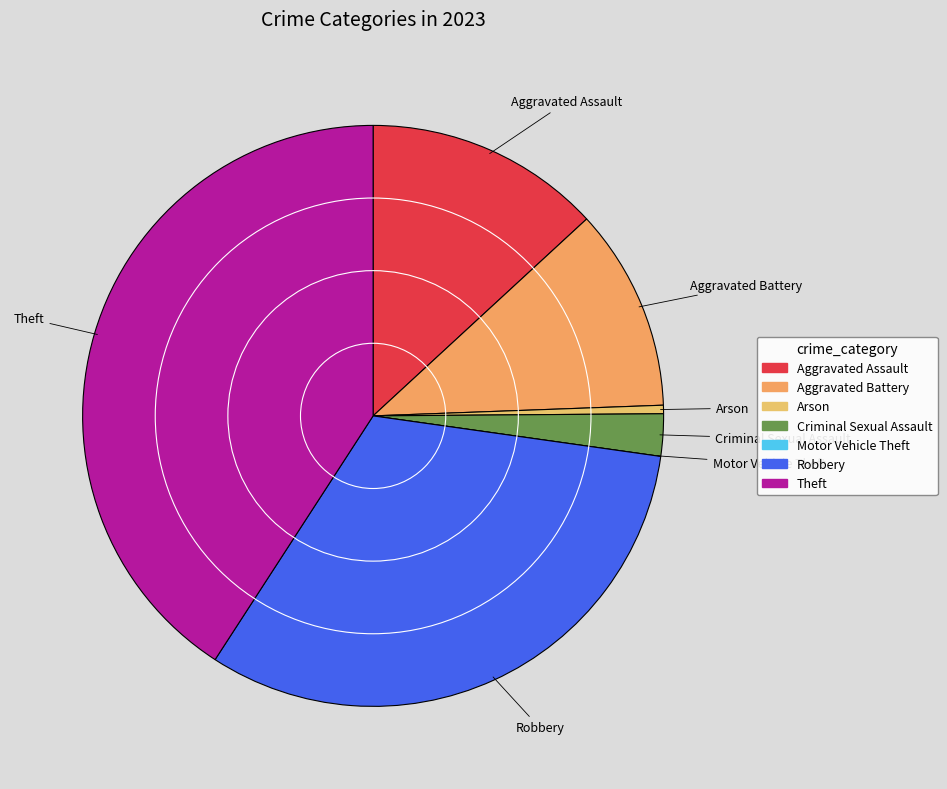

What is the ratio of the value at Theft to the value at Aggravated Battery?

3.6